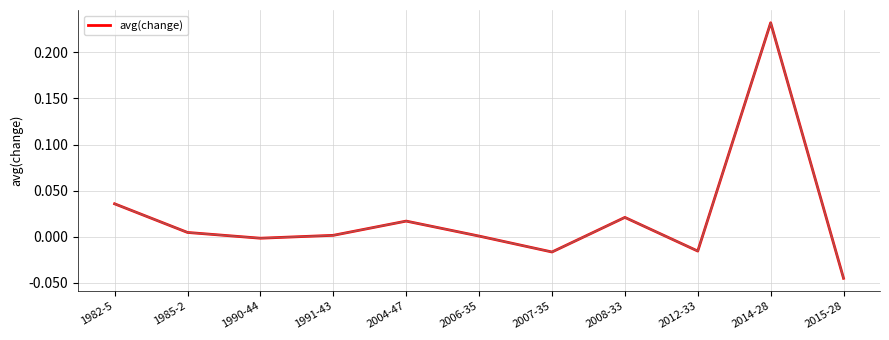

At which label does the data first exceed 0?

1982-5